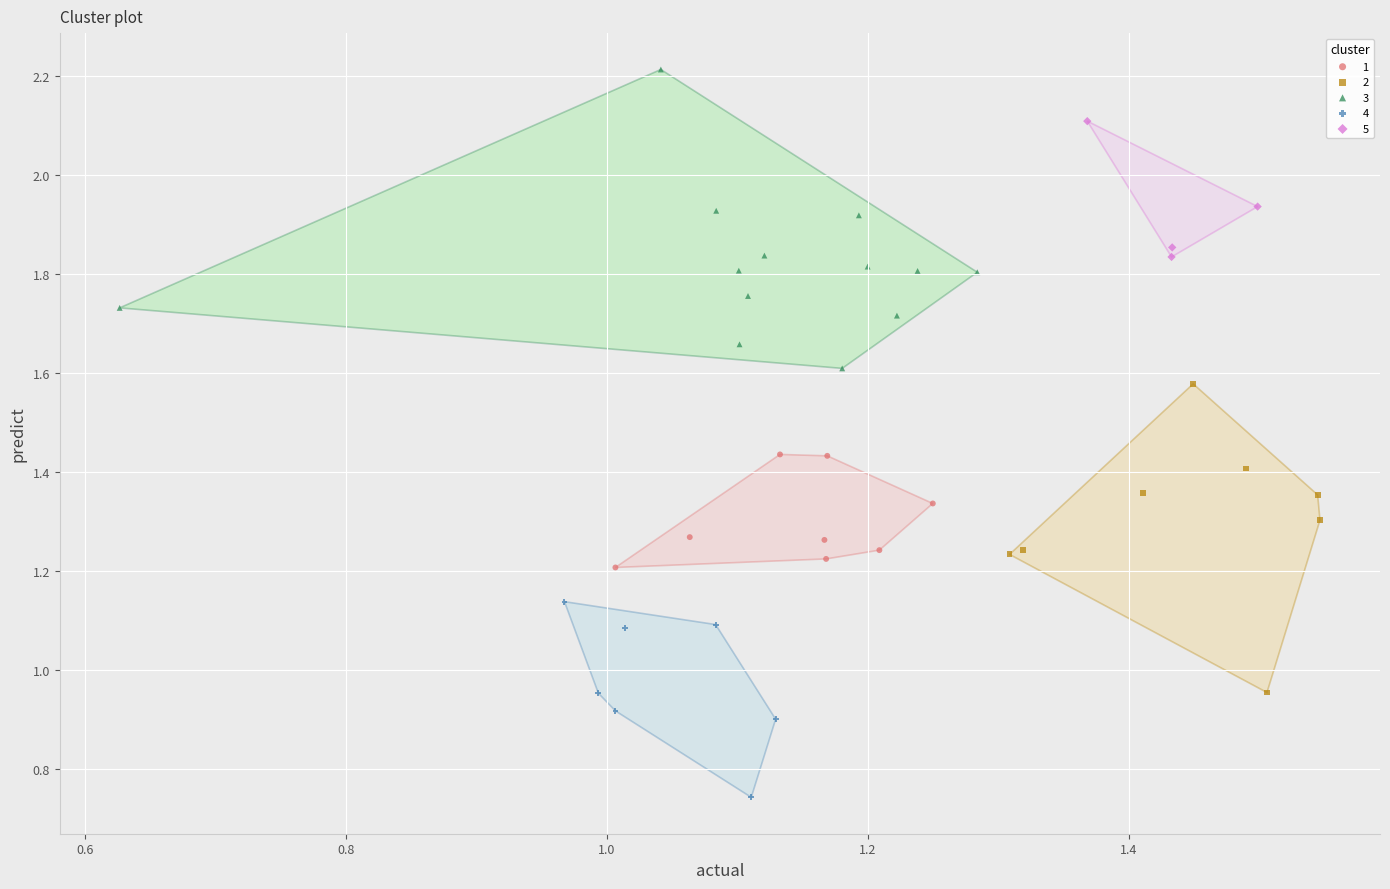

Which series contains the highest Y value?

3